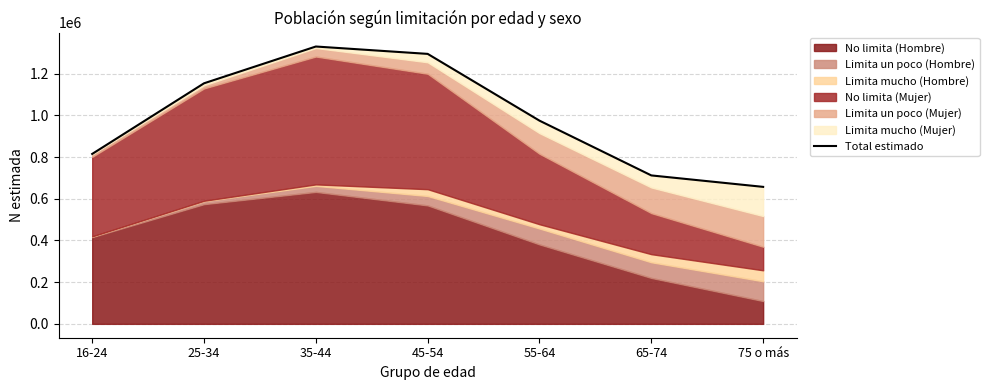

What position from the left is 35-44?

3